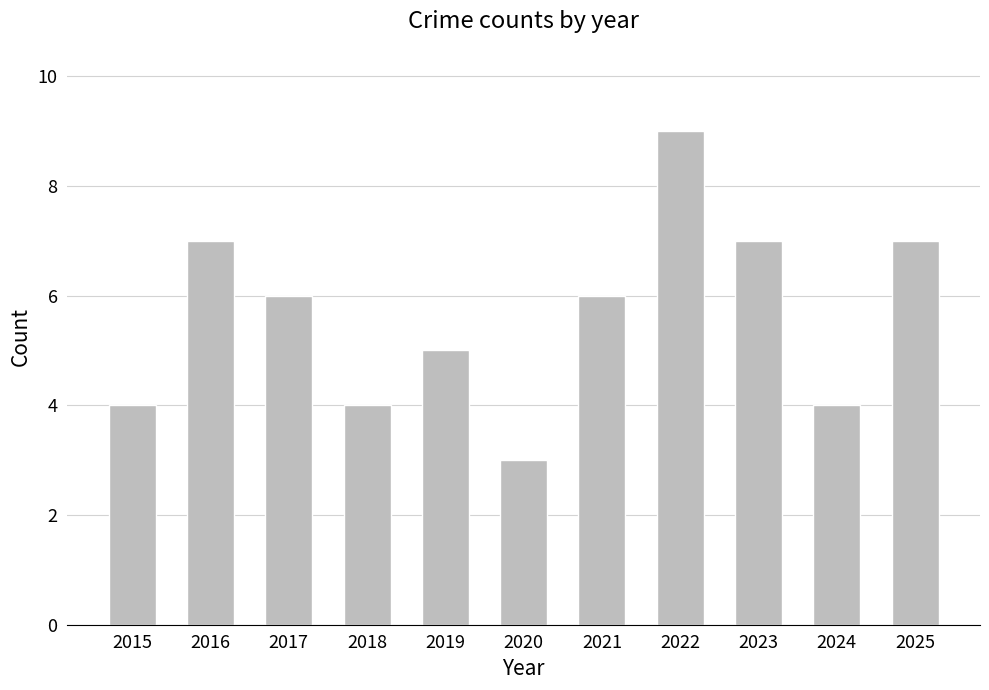

How many data points does each series have?

11